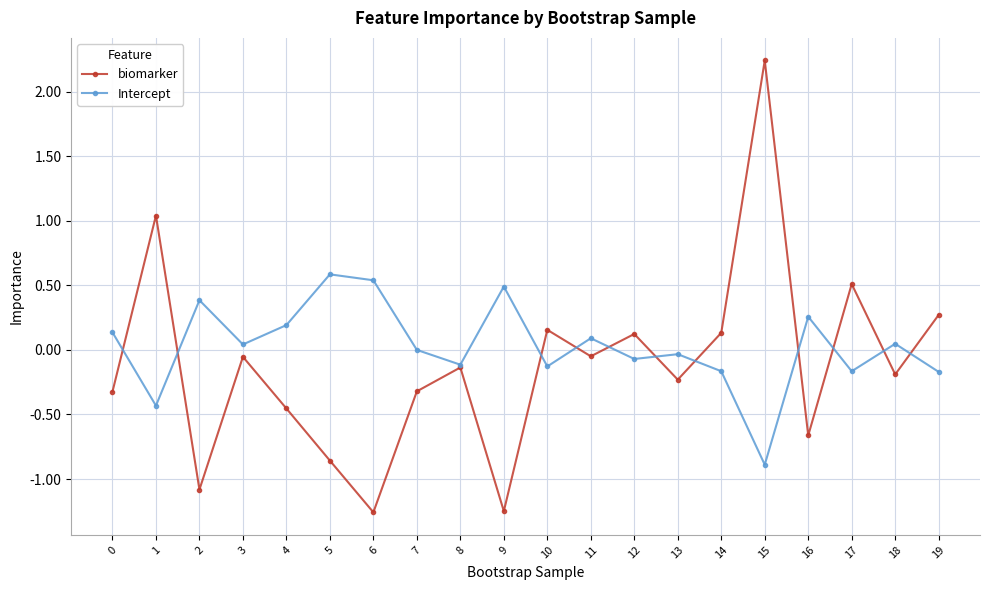

List the series in order of their overall mean, lowest first.

biomarker, Intercept